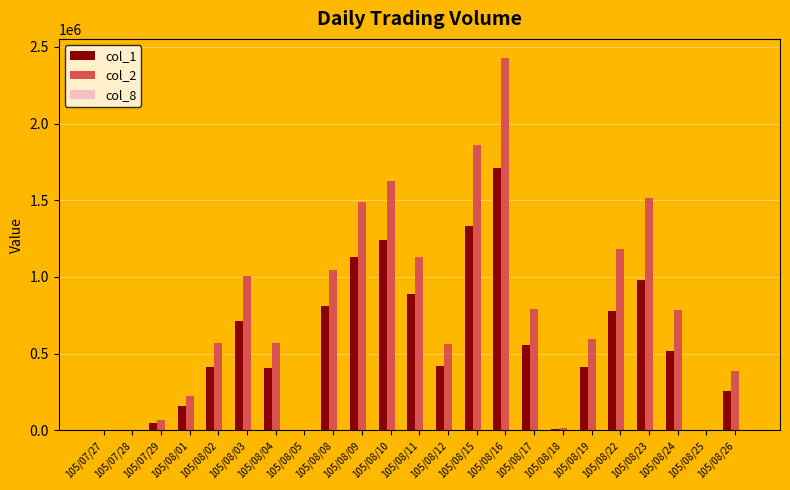

What is the greatest value displayed?

2430010